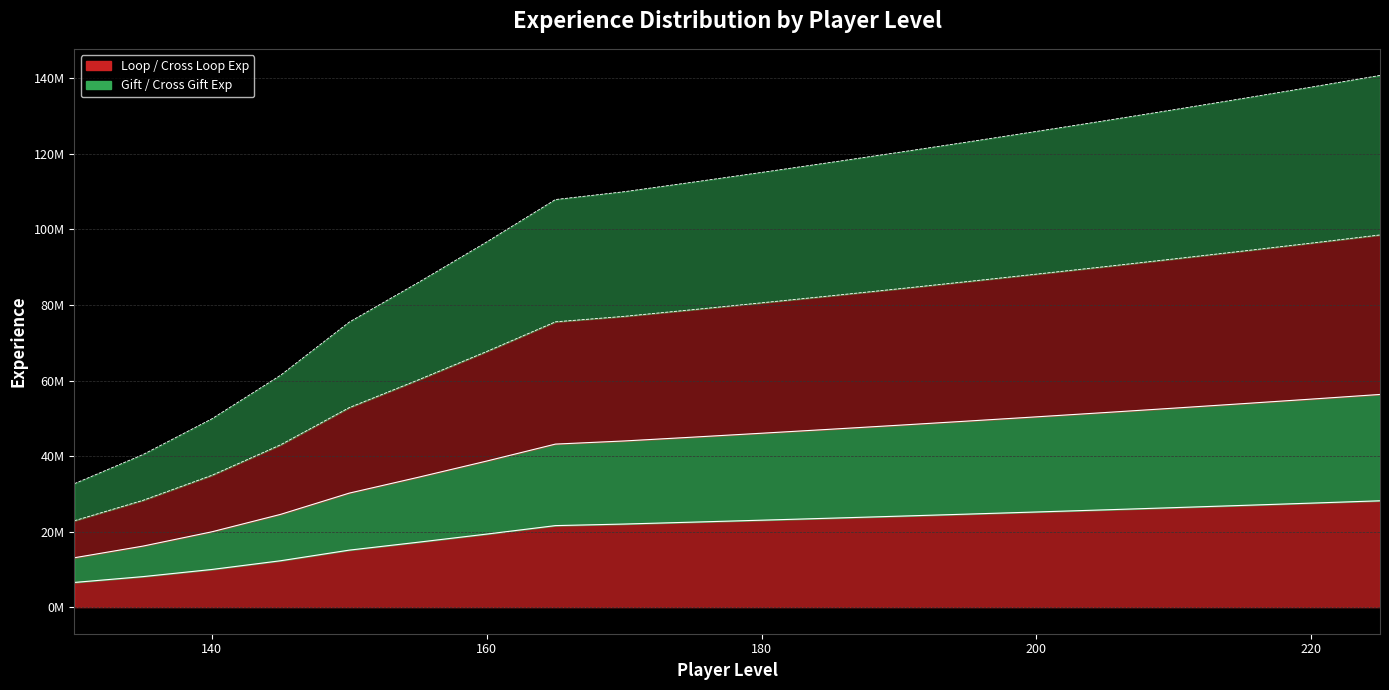

How many data points in cross_loop_exp are less than 80579450?

10